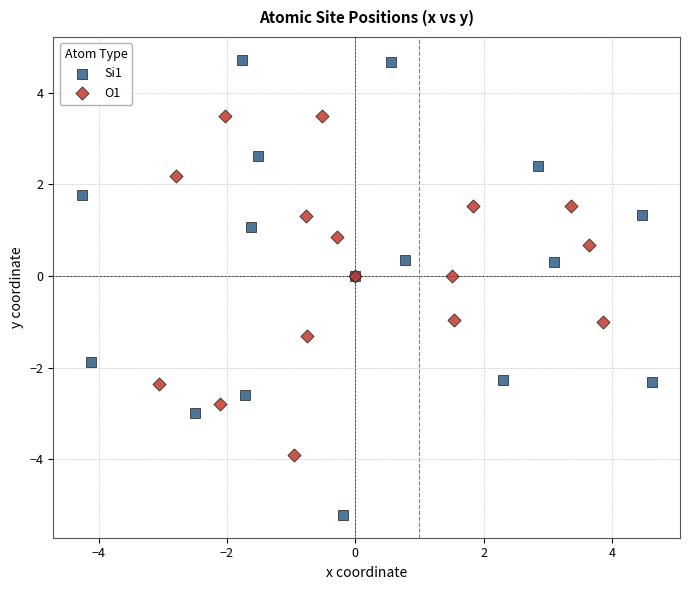

What are all the series names shown in the legend?

Si1, O1